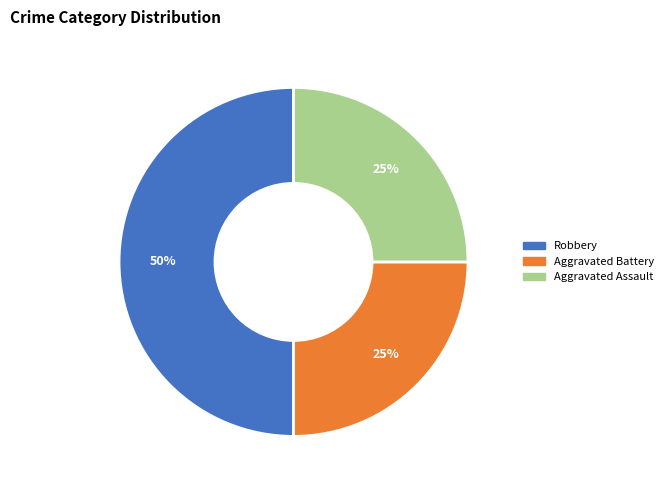

Between Robbery and Aggravated Battery, which is larger?

Robbery